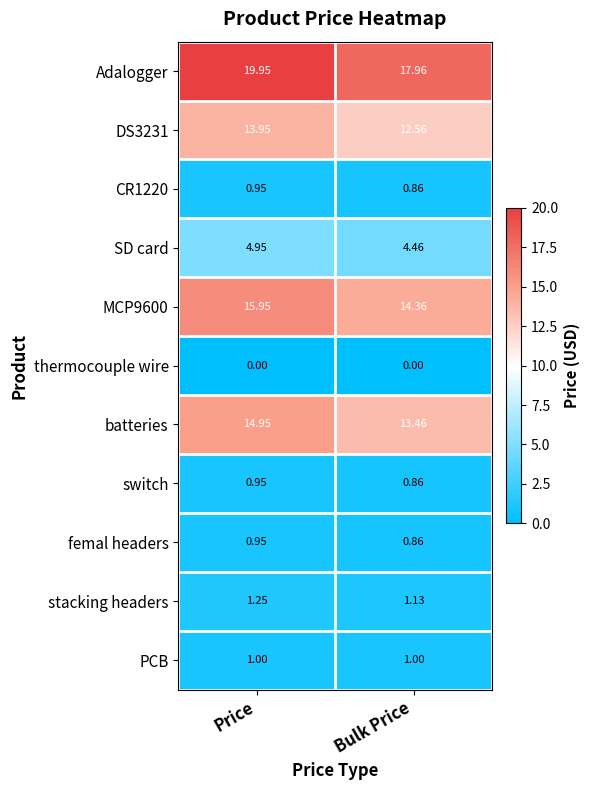

Where does the MCP9600 series first go above 15?

Price